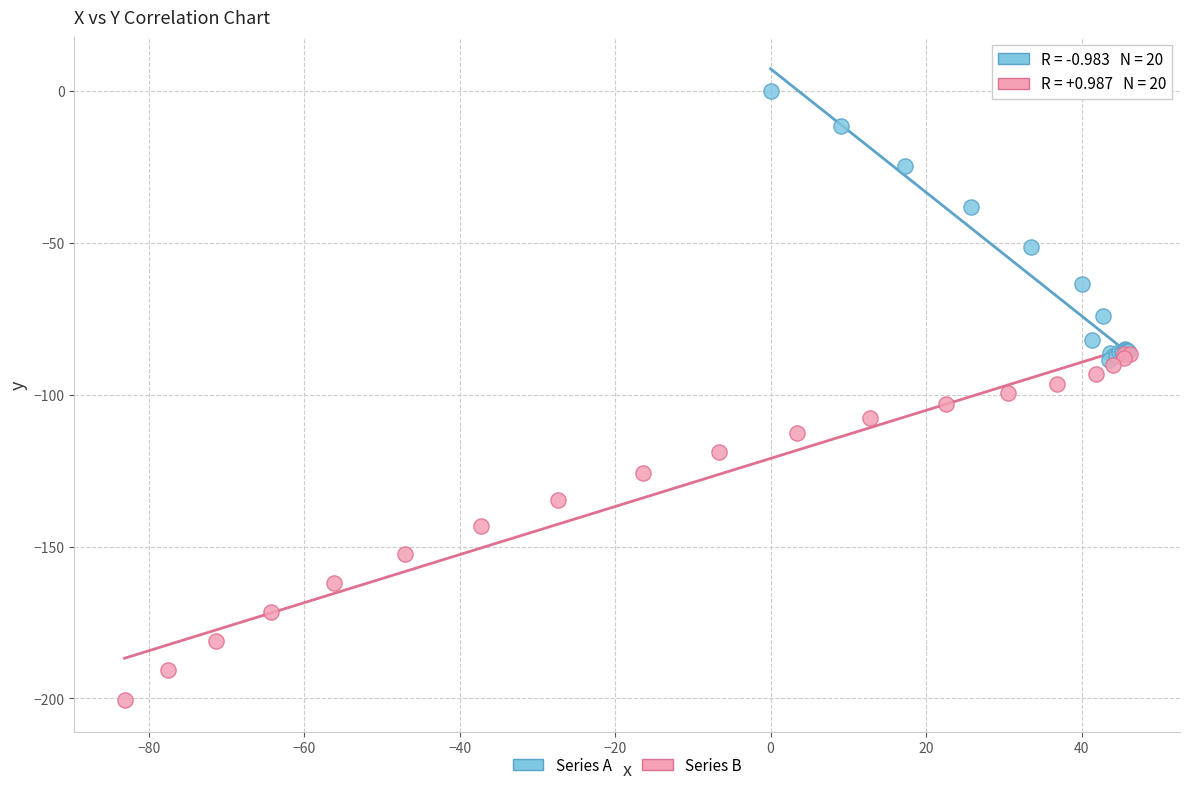

Which series has the widest spread of Y values?

Series B